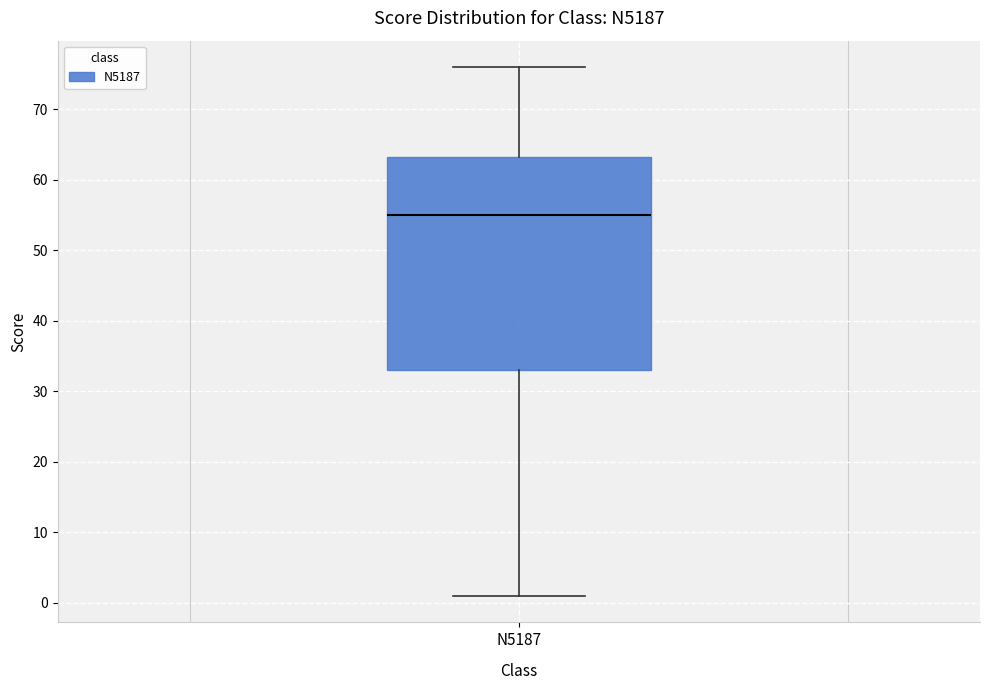

Where is the lower edge of the box for N5187 on the y-axis? The values are not printed on the chart, so give them approximately, as read against the axis.

33